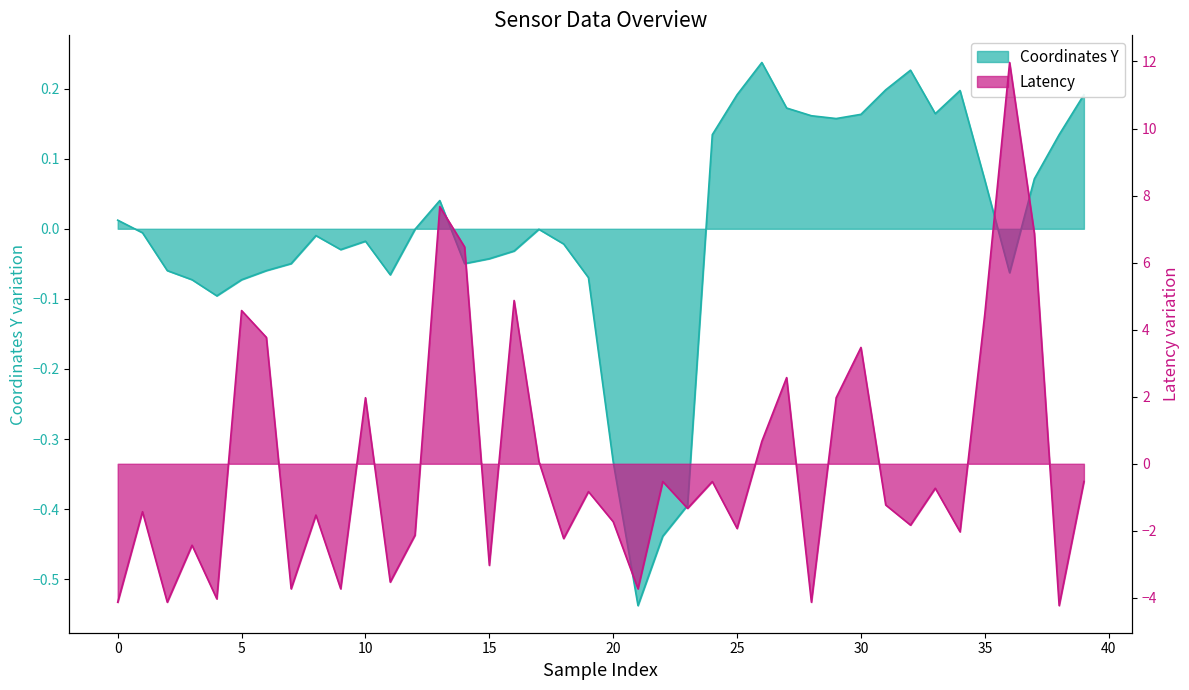

Rank the series by their average value, from lowest to highest.

Coordinates Y, Latency